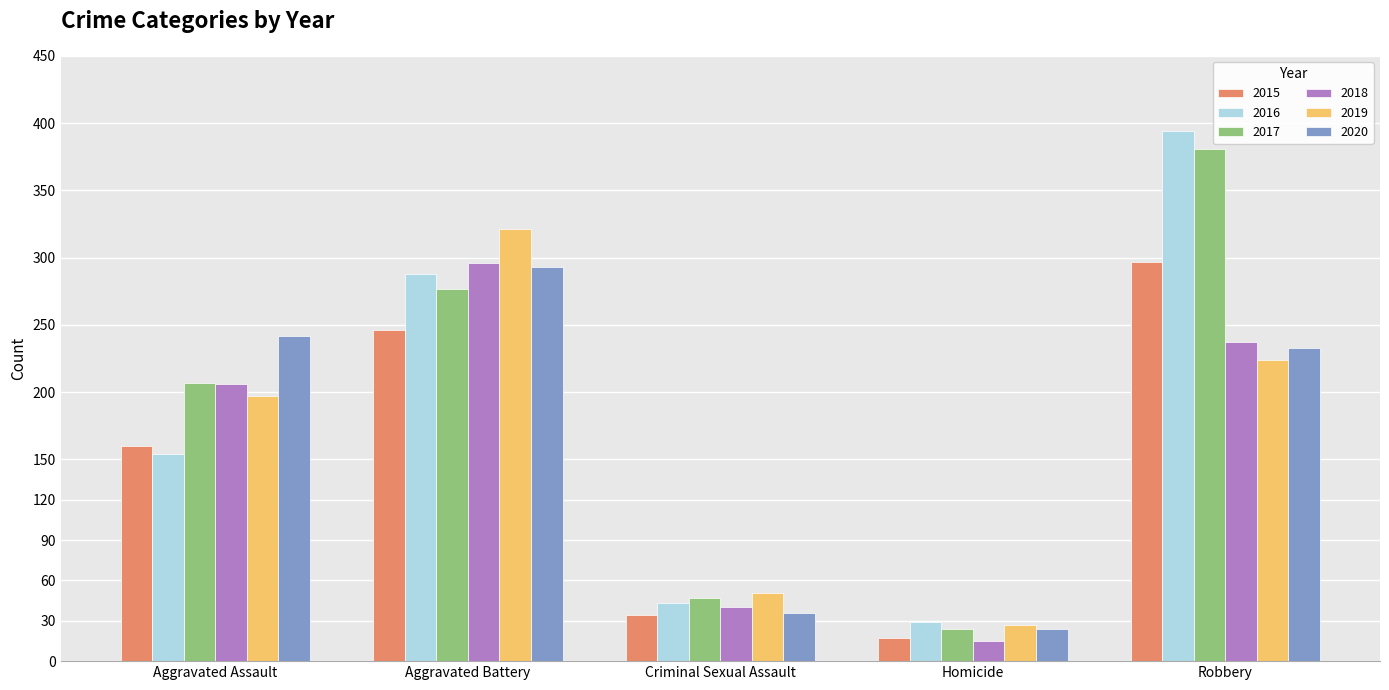

Reading left to right, transcribe all the data shown in this chart.

2015: Aggravated Assault=160	Aggravated Battery=246	Criminal Sexual Assault=34	Homicide=17	Robbery=297
2016: Aggravated Assault=154	Aggravated Battery=288	Criminal Sexual Assault=43	Homicide=29	Robbery=394
2017: Aggravated Assault=207	Aggravated Battery=277	Criminal Sexual Assault=47	Homicide=24	Robbery=381
2018: Aggravated Assault=206	Aggravated Battery=296	Criminal Sexual Assault=40	Homicide=15	Robbery=237
2019: Aggravated Assault=197	Aggravated Battery=321	Criminal Sexual Assault=51	Homicide=27	Robbery=224
2020: Aggravated Assault=242	Aggravated Battery=293	Criminal Sexual Assault=36	Homicide=24	Robbery=233